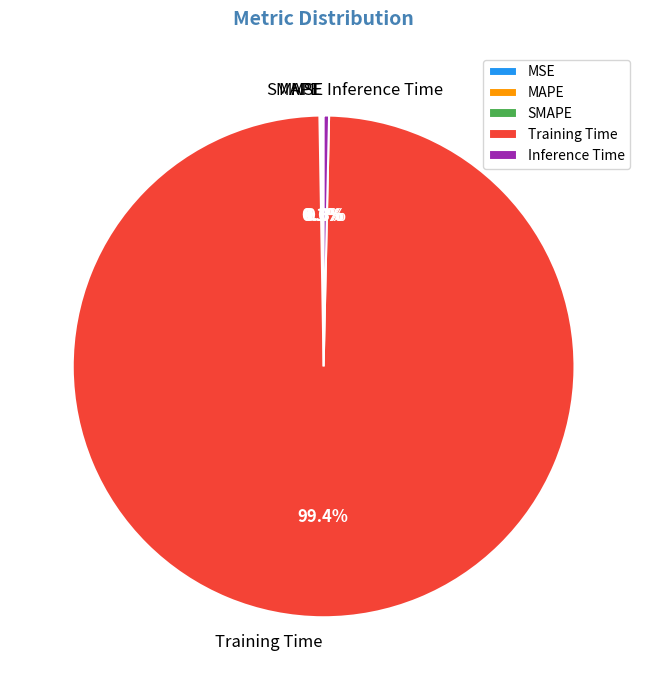

Which category accounts for the majority?

Training Time